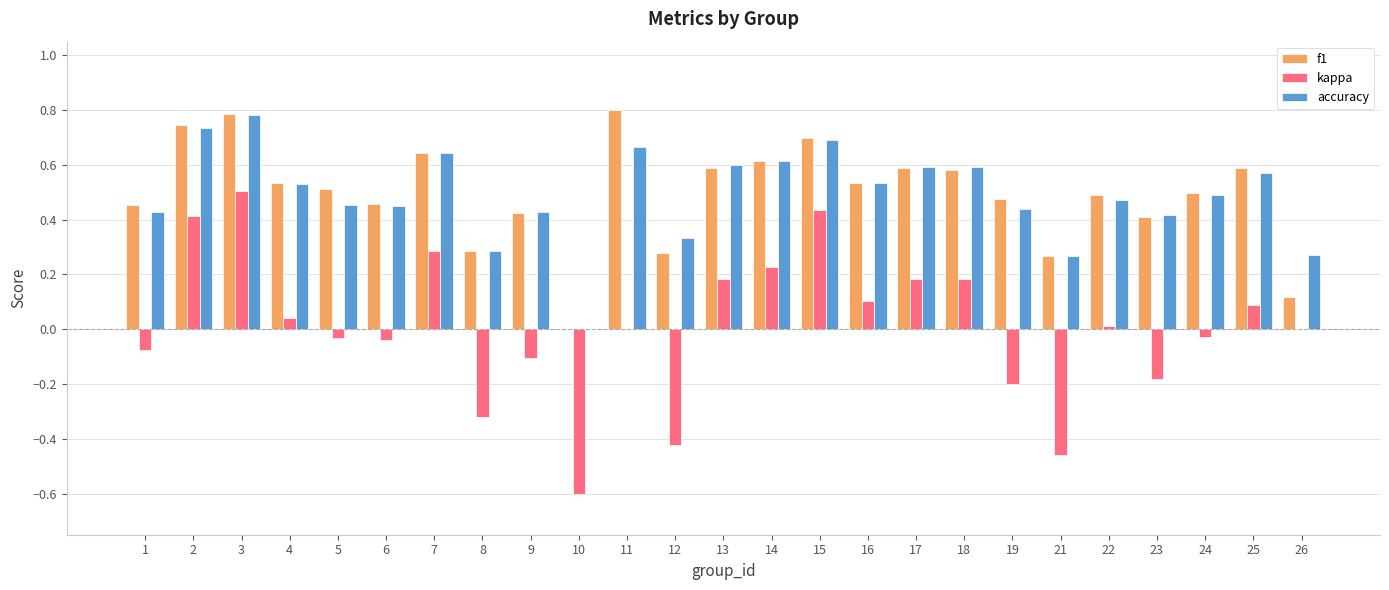

Are the bars grouped side by side (vs. stacked)?

Yes